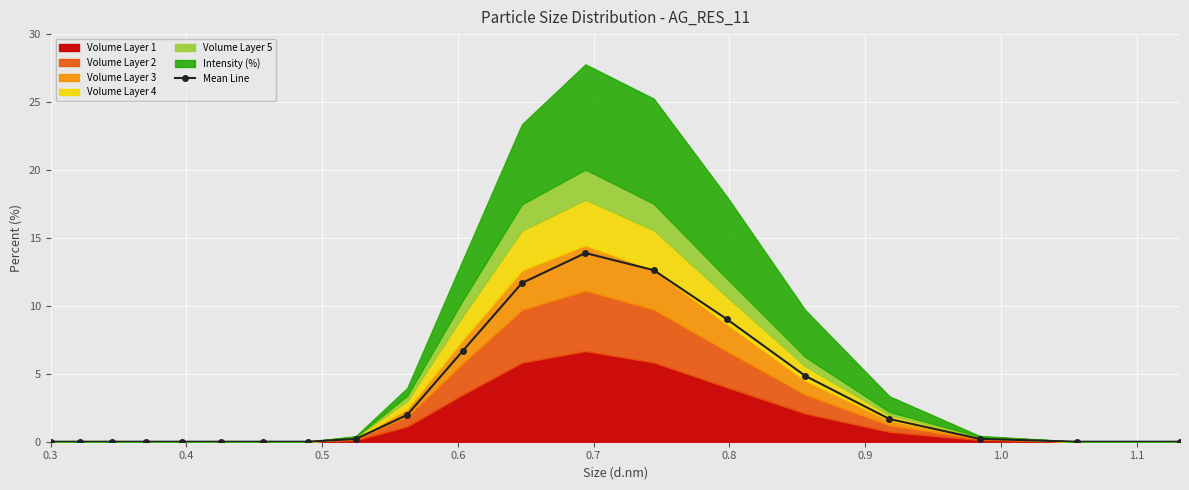

What is the value of the Mean Line point at the 11th from the left?

6.7